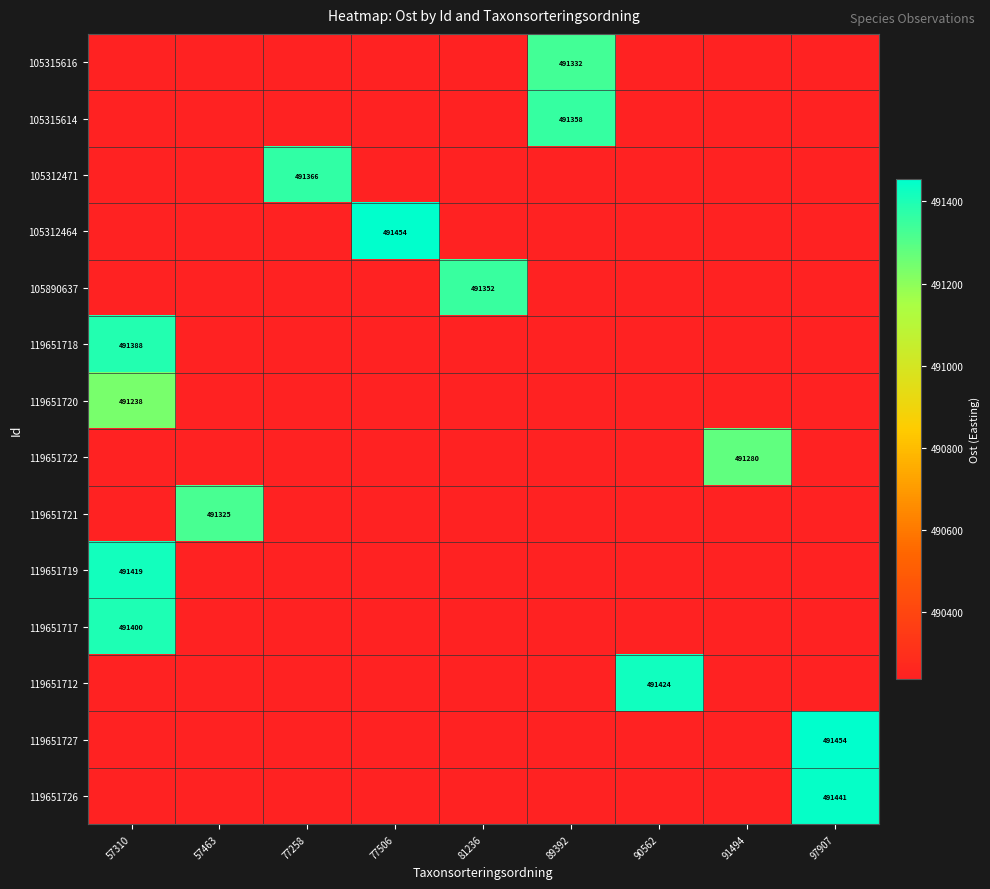

At how many categories does at least one series exceed 491208?

9